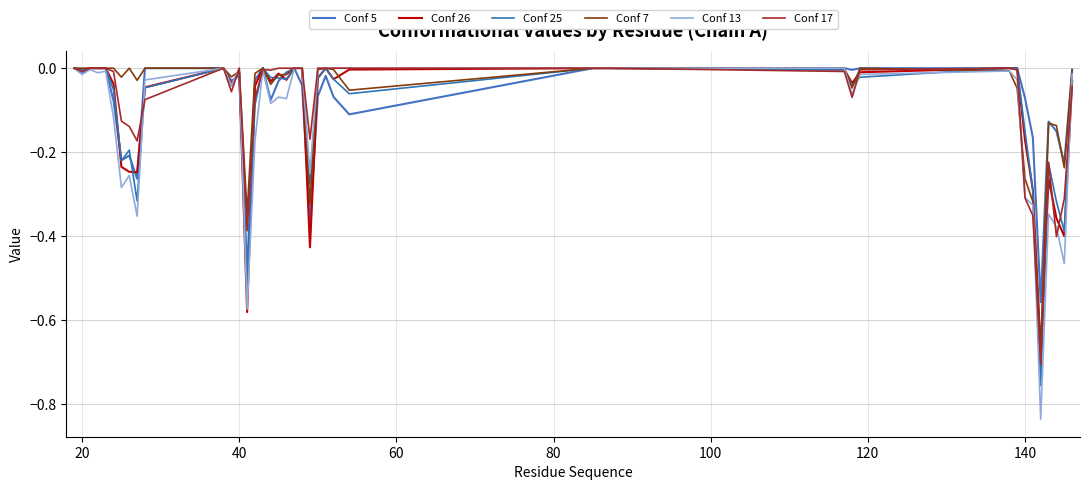

List the series in order of their peak value, lowest first.

Conf 5, Conf 26, Conf 25, Conf 7, Conf 13, Conf 17